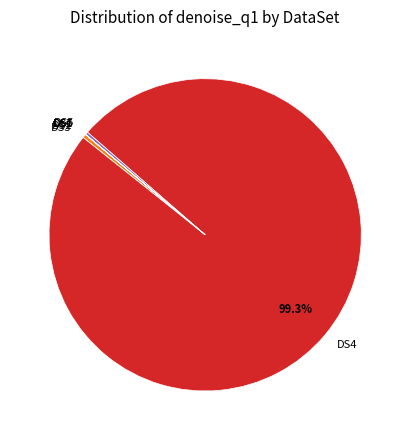

What is the largest slice in the pie chart?

DS4